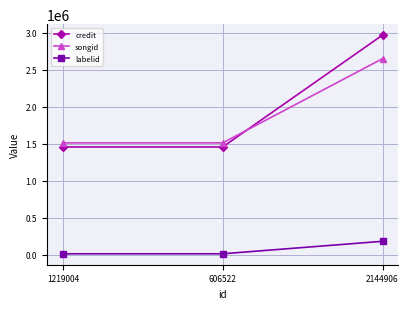

Which series has the widest spread of values?

credit